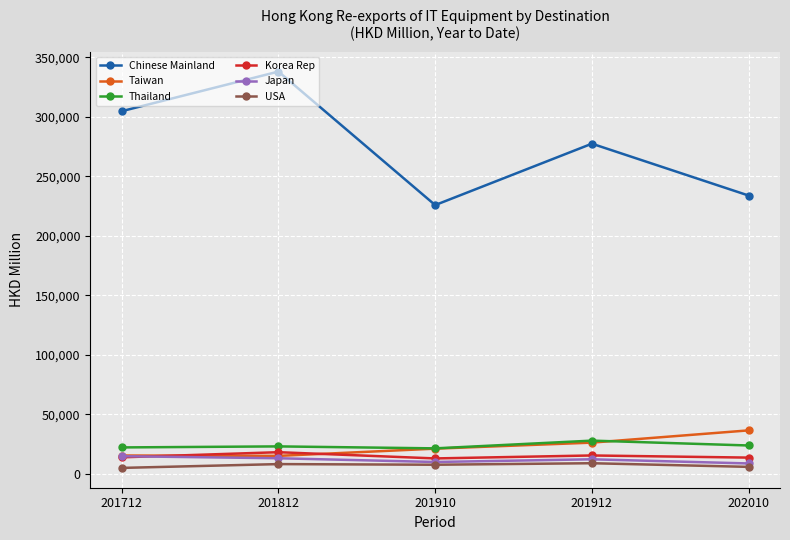

At how many categories does at least one series exceed 254424?

3